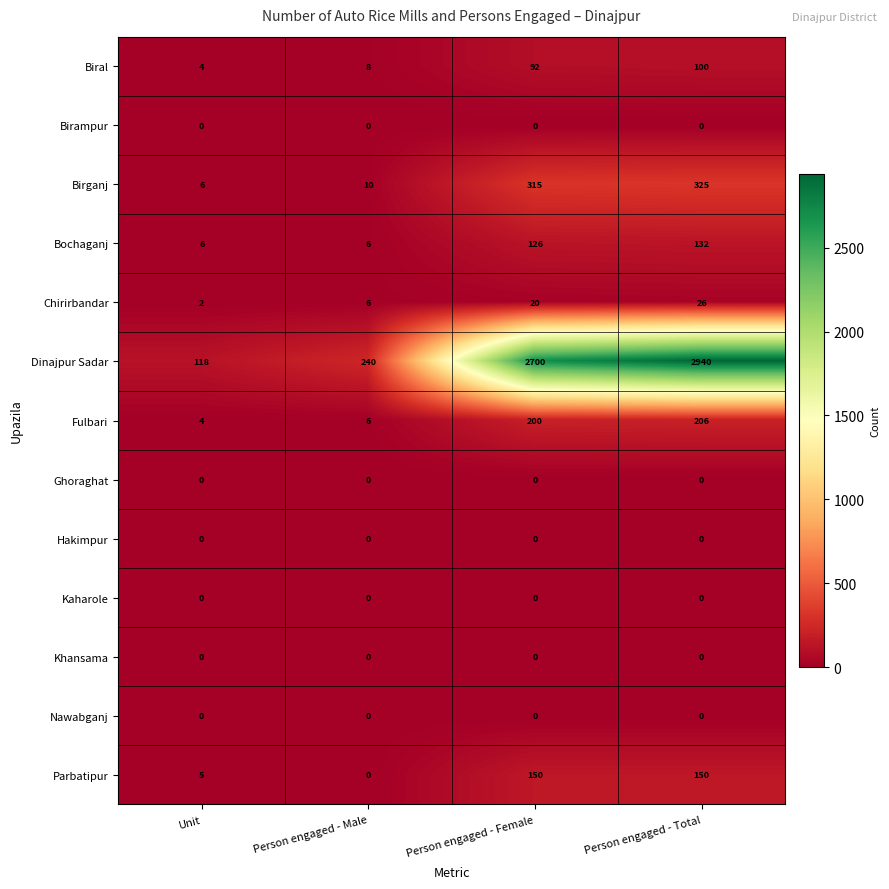

Which series has the largest total across all categories?

Dinajpur Sadar